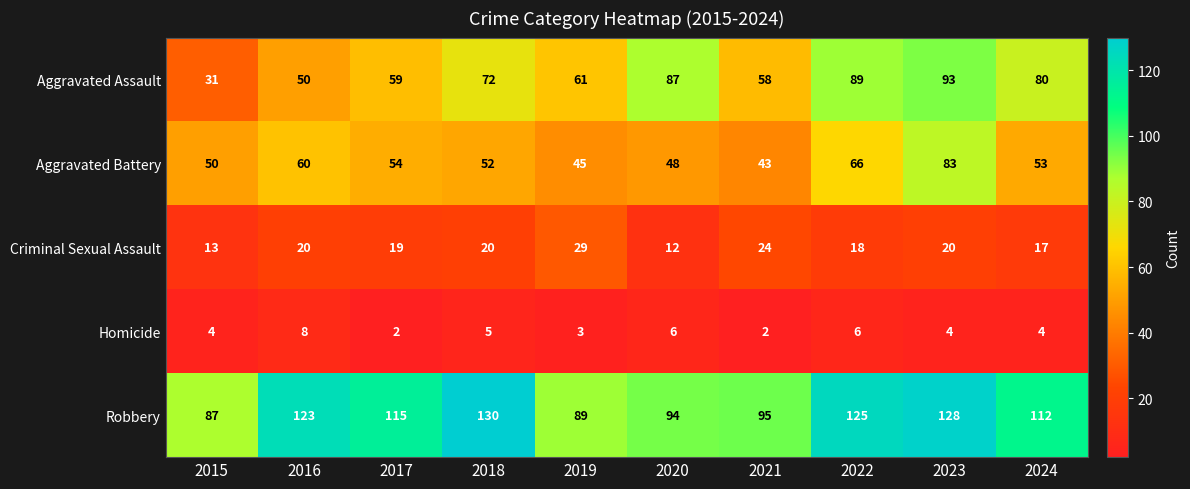

What is the minimum value shown in the chart?

2